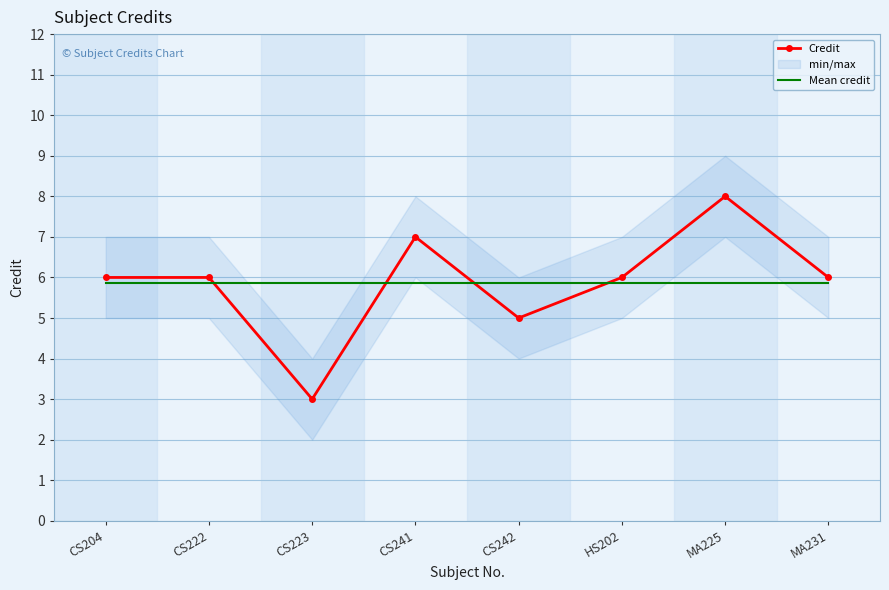

What is the smallest value displayed?

3.0